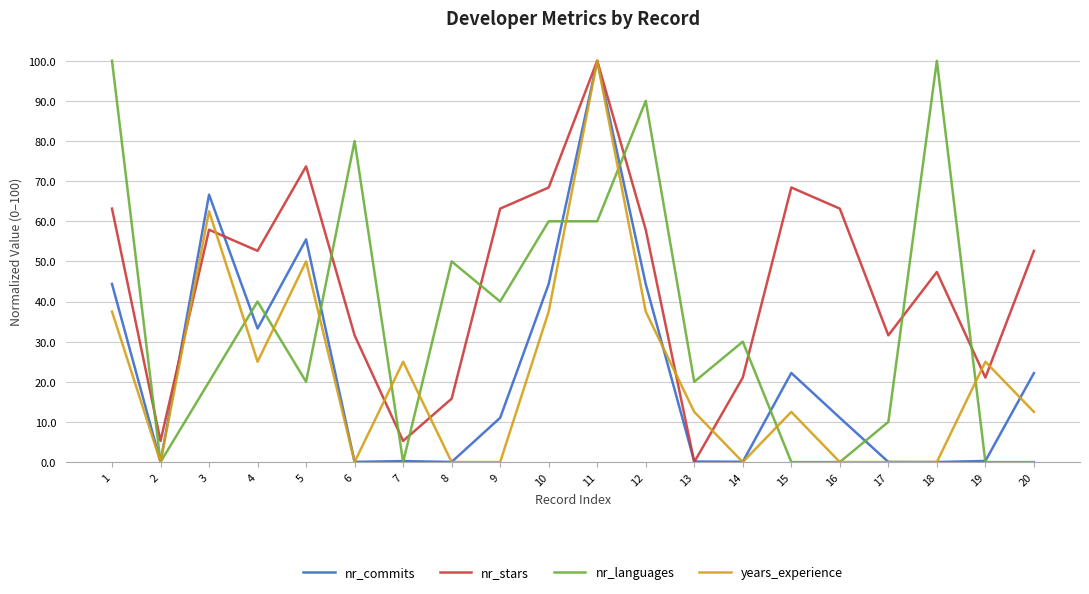

How many categories are shown in the chart?

20